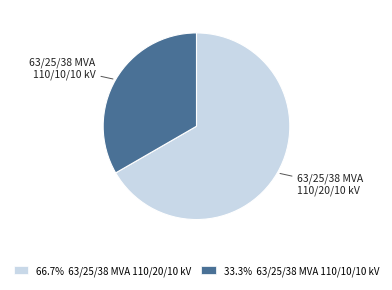

Is the sum of 66.7% 63/25/38 MVA 110/20/10 kV and 33.3% 63/25/38 MVA 110/10/10 kV greater than half?

Yes